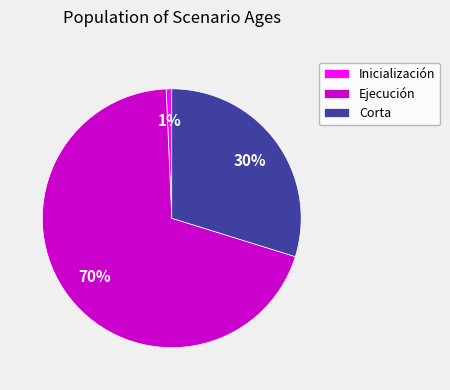

To the nearest percent, what is the difference between the Corta and Ejecución slice percentages?

40%